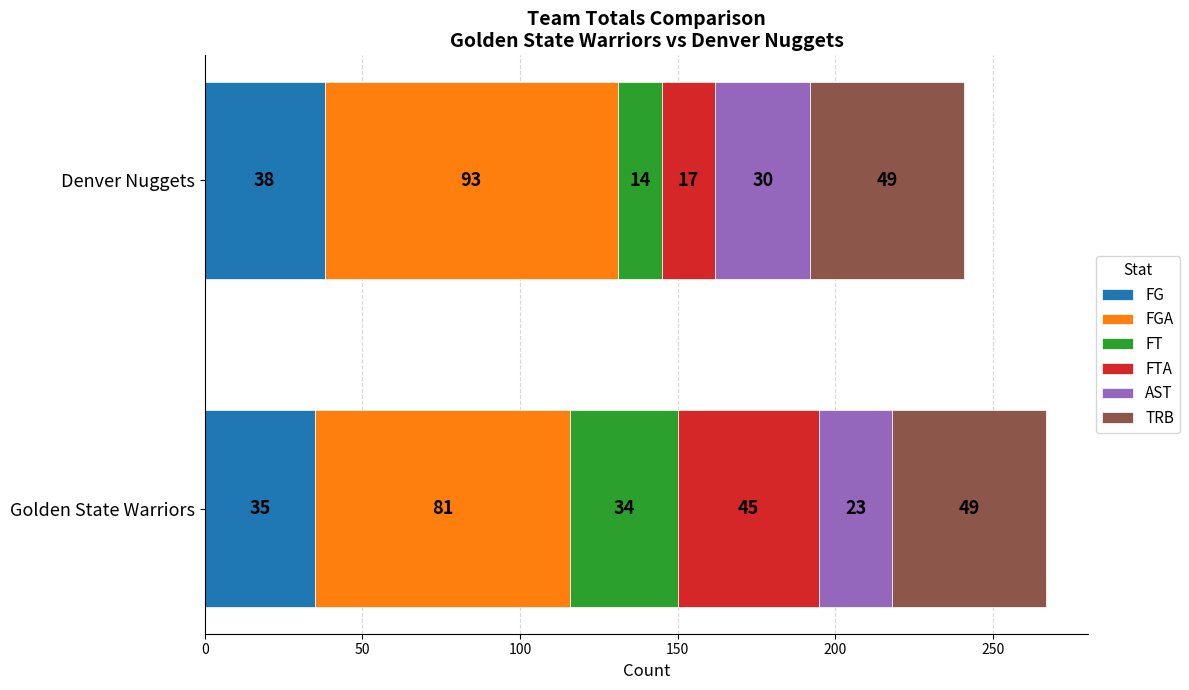

The FG series shows 35 at Golden State Warriors. True or false?

True